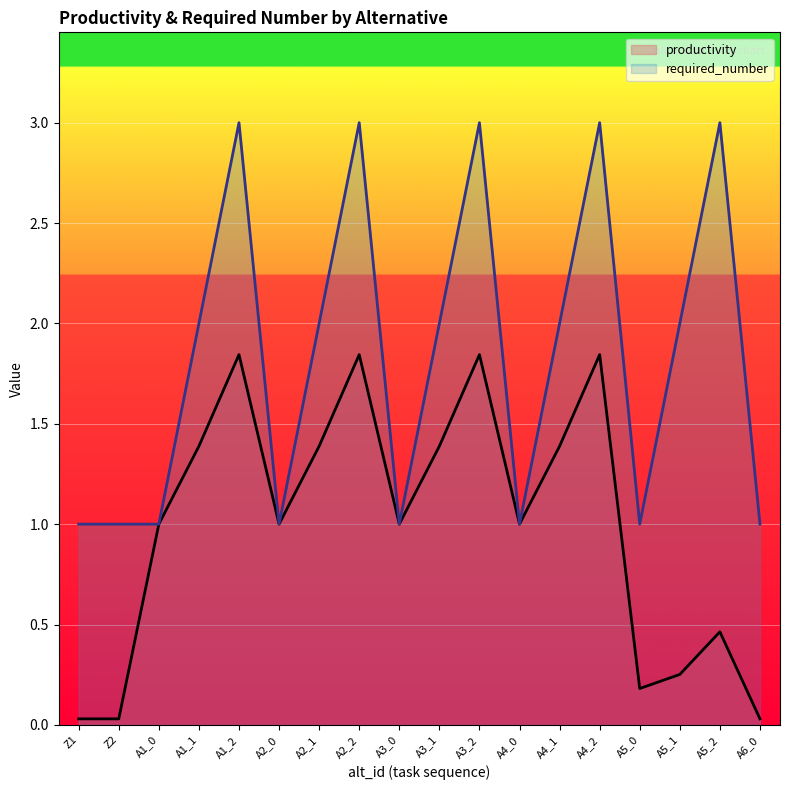

List the series in order of their overall mean, lowest first.

productivity, required_number